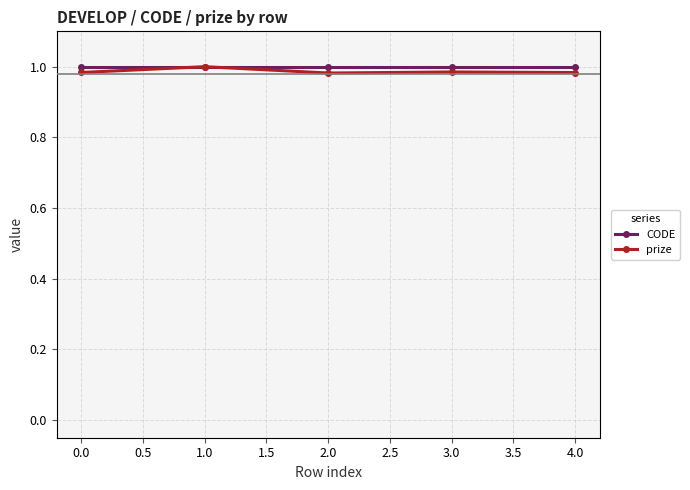

Is it true that CODE equals 1.7 at 1.0?

False